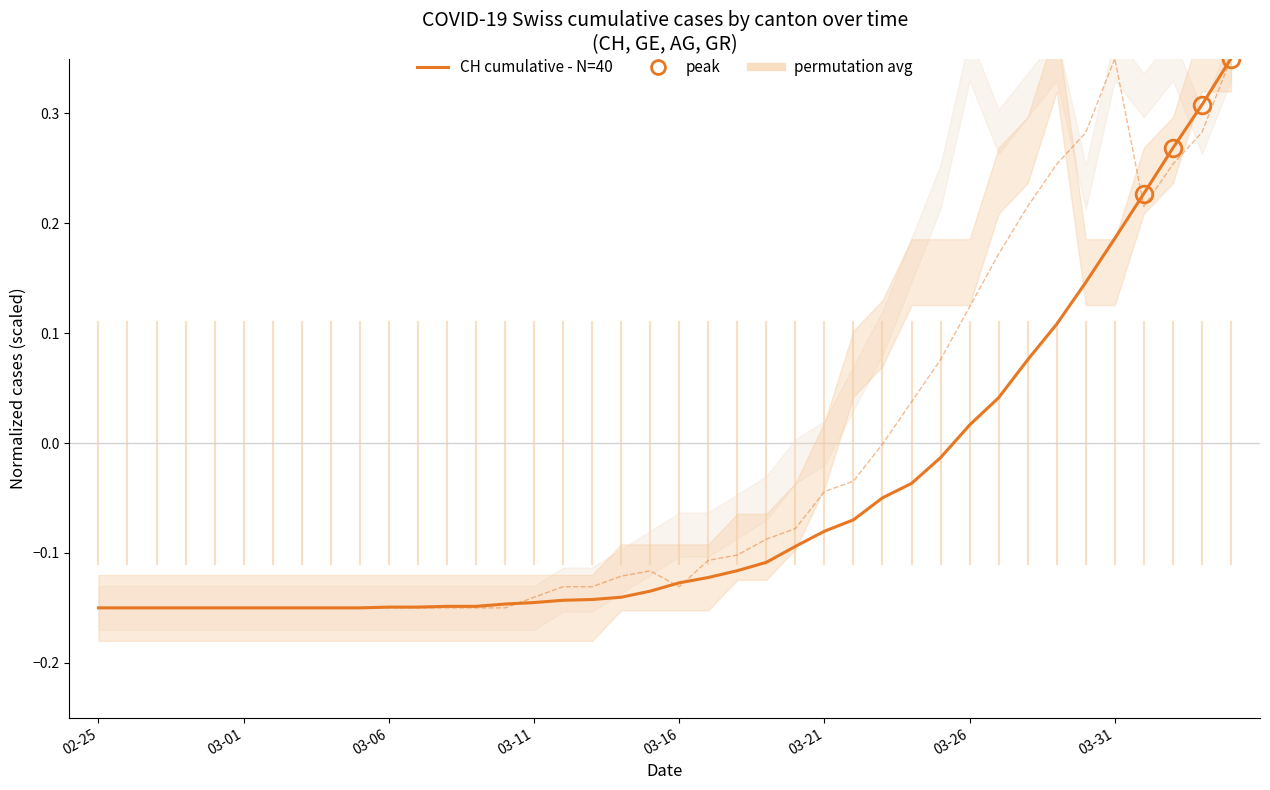

True or false: GE has a value of -0.0 at 2020-03-22.

True